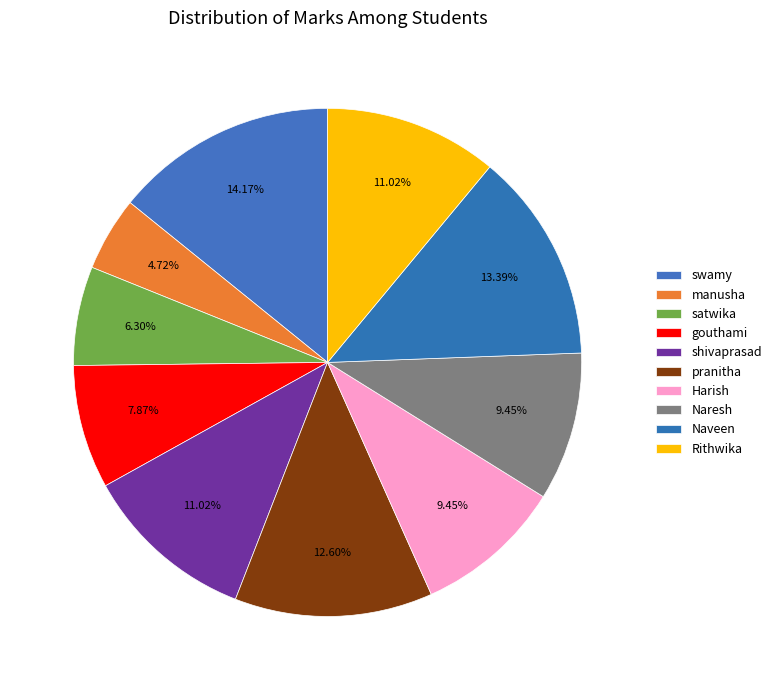

How many segments does this pie chart have?

10